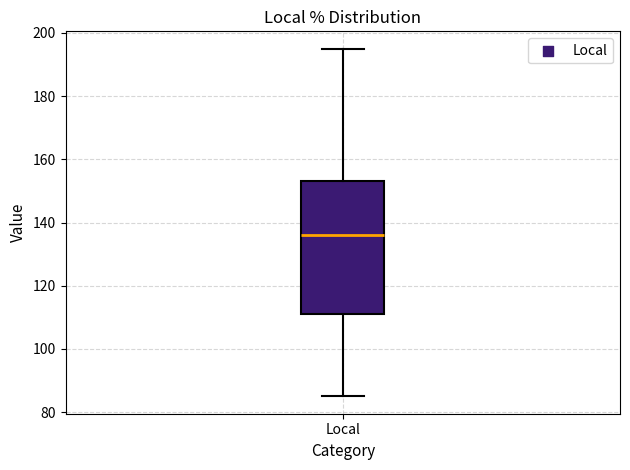

Read this box plot against the y-axis: the position of the median line, the range covered by the box, and the ends of both whiskers. The values are not printed on the chart, so give them approximately, as read against the axis.

median 136, box 112 to 154, whiskers 86 to 196